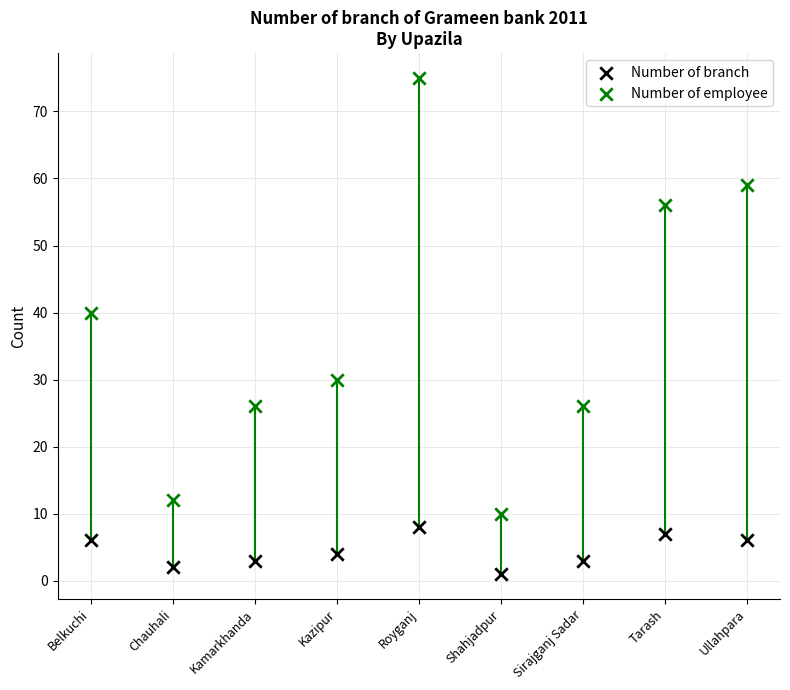

Which series contains the highest Y value?

Number of employee